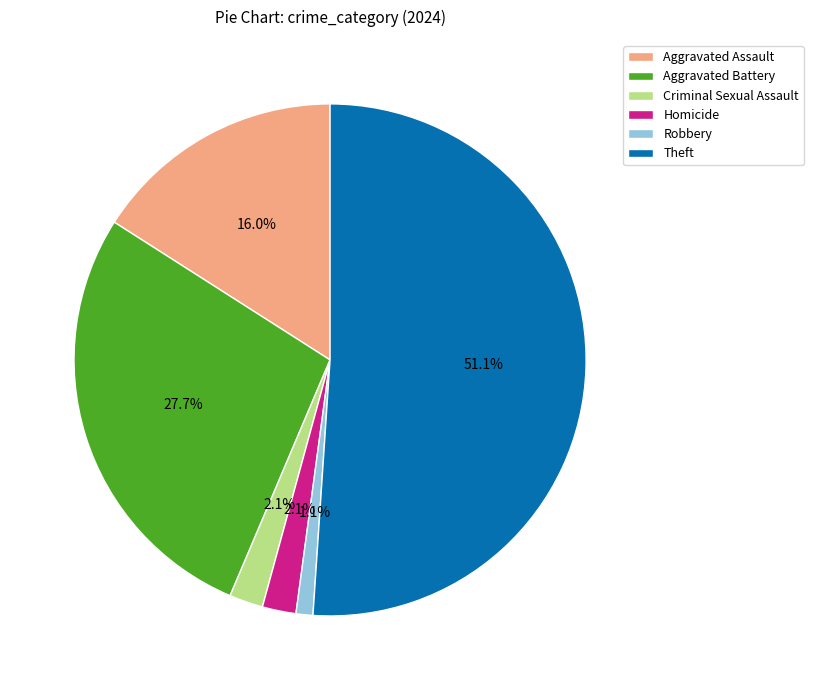

Is there a majority slice in this chart?

Yes